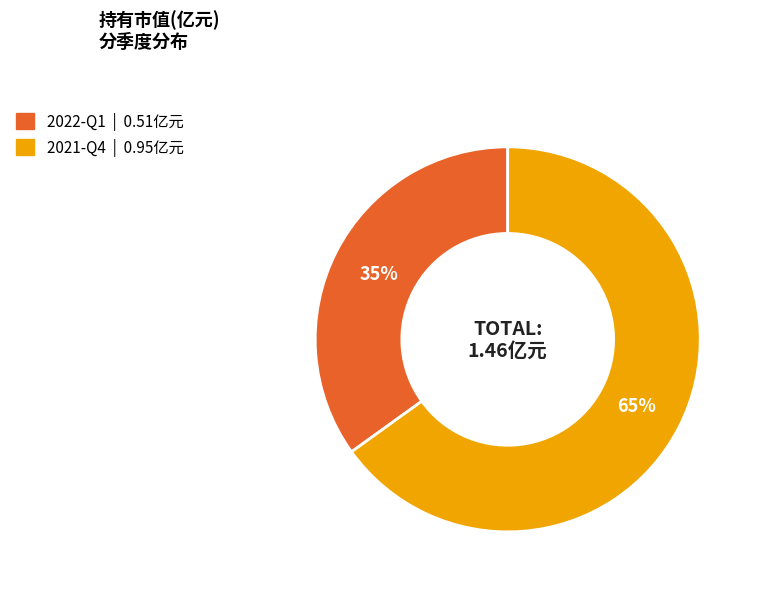

To the nearest percent, what is the average slice percentage?

50%